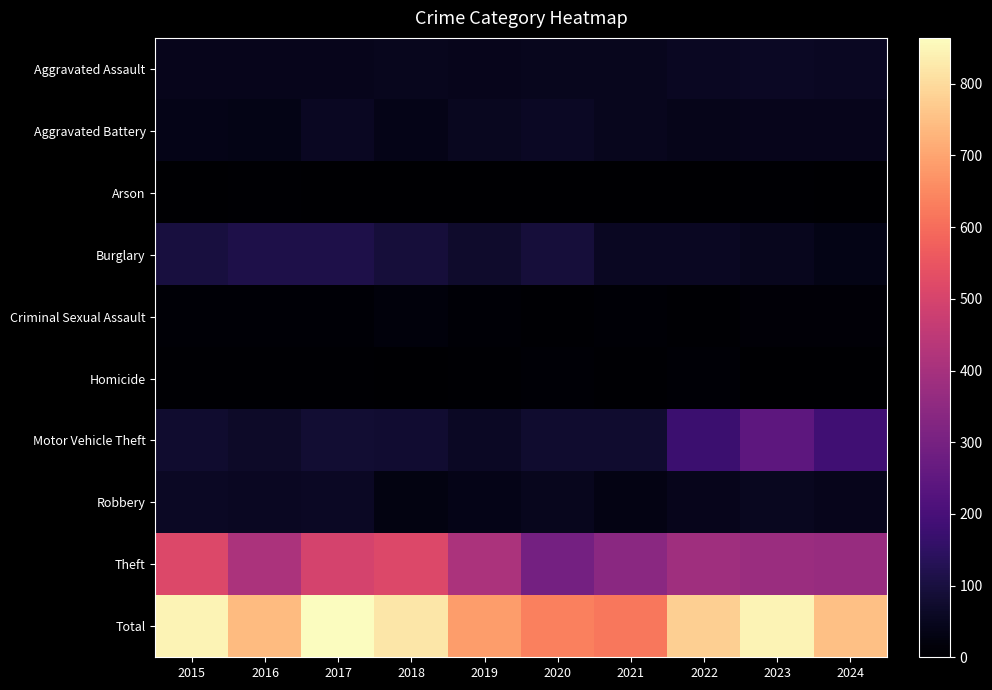

Between 2016 and 2017, which series saw the biggest shift?

Total